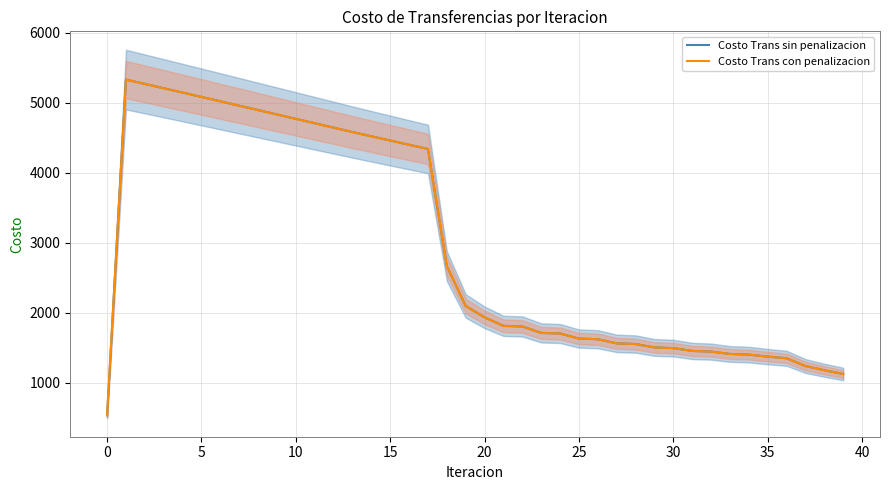

Is the value of Costo Trans sin penalizacion at 25 greater than the value of Costo Trans con penalizacion at 25?

No